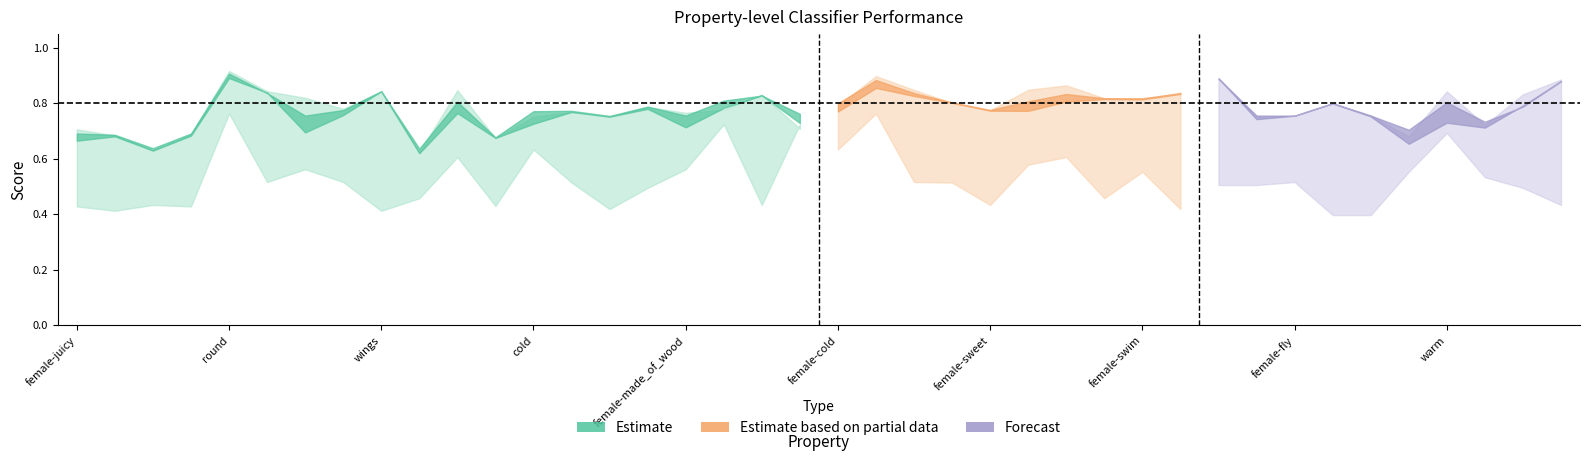

What is the label of the 19th point from the right?

female-round